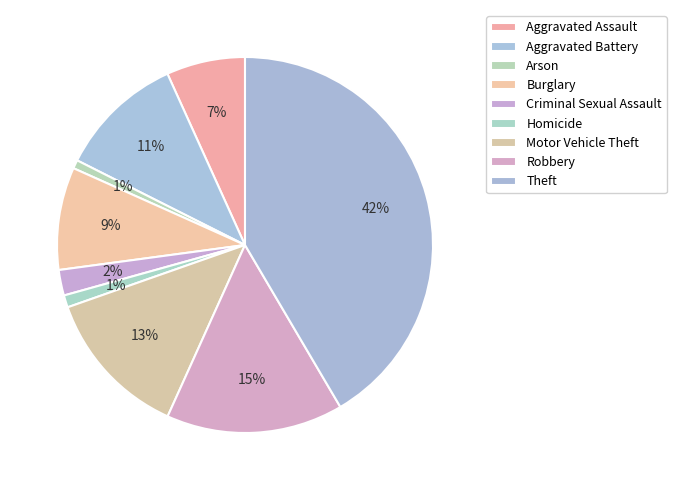

Count the number of slices in the pie.

9